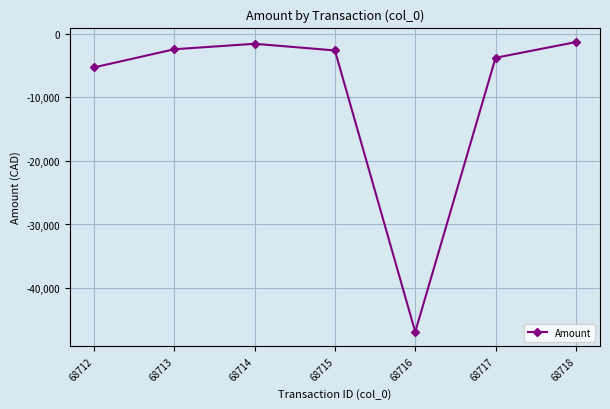

Which category has the lowest value across all series?

68716